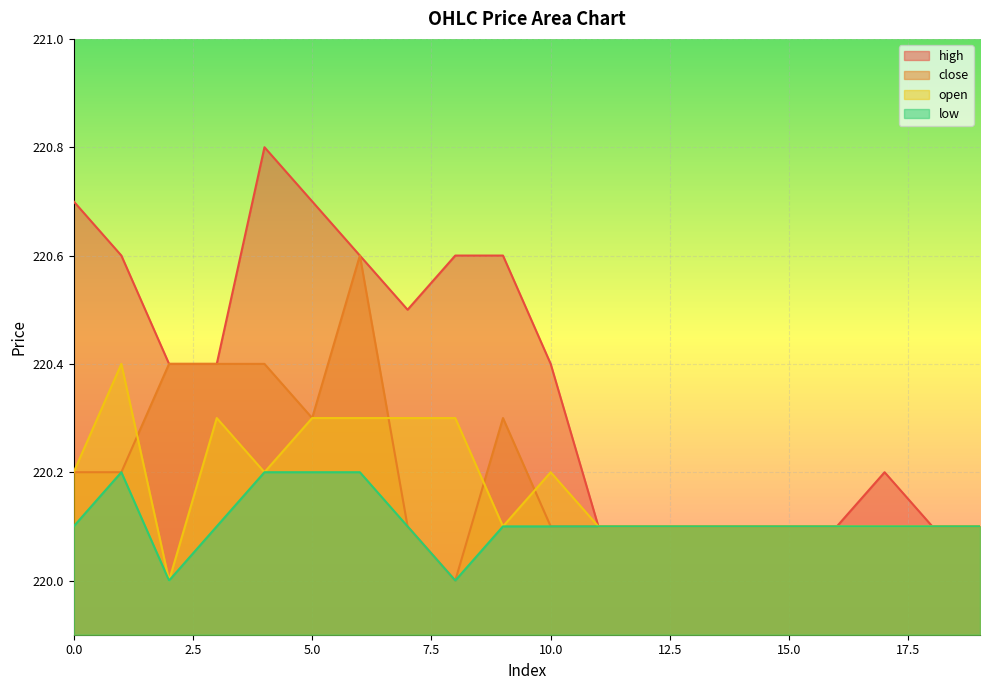

Which label corresponds to the largest value in the chart?

4